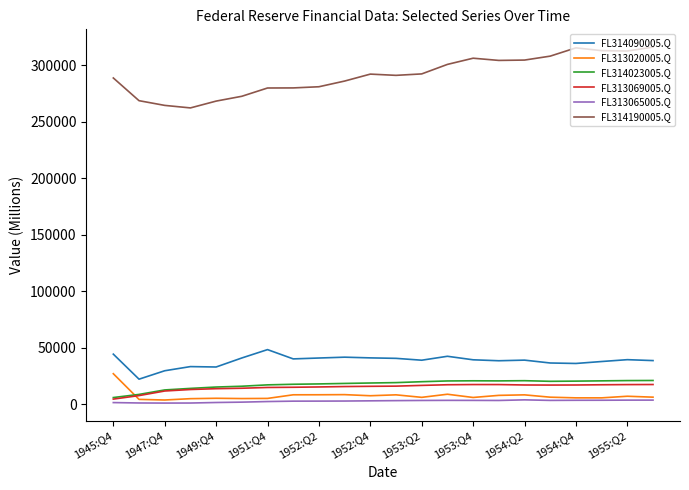

How many lines are shown in the chart?

6